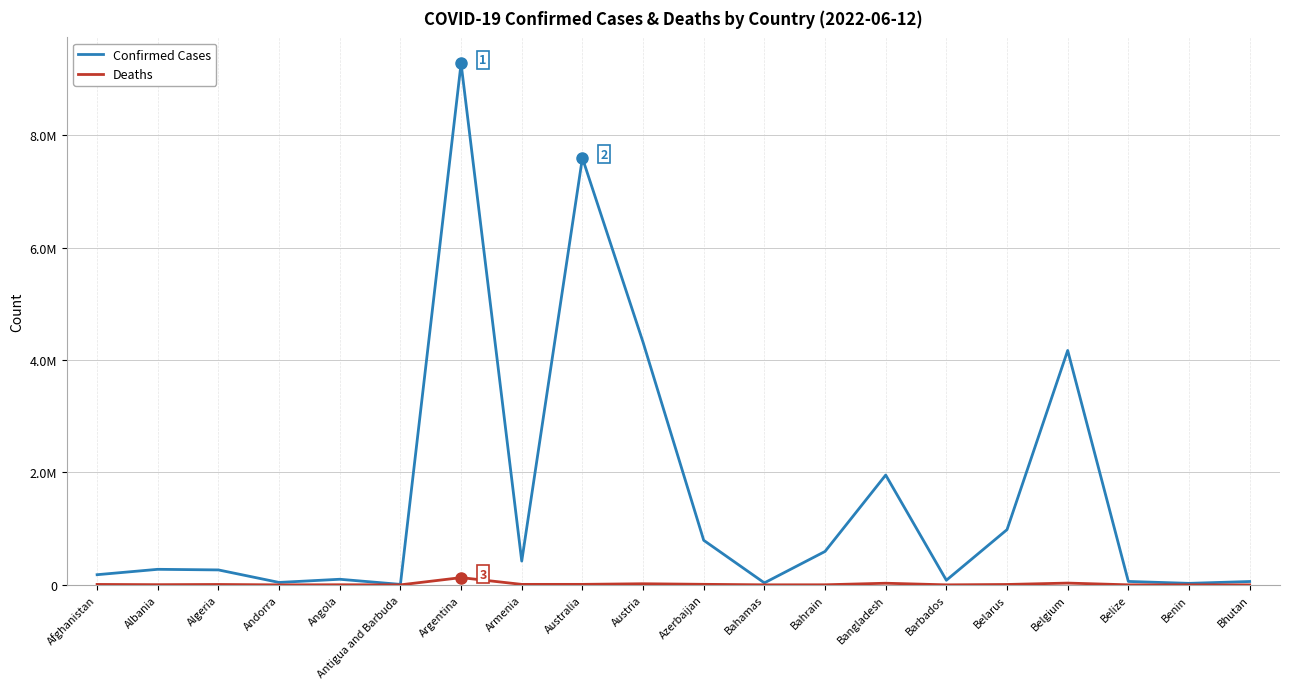

Rank the series by their average value, from highest to lowest.

Confirmed Cases, Deaths